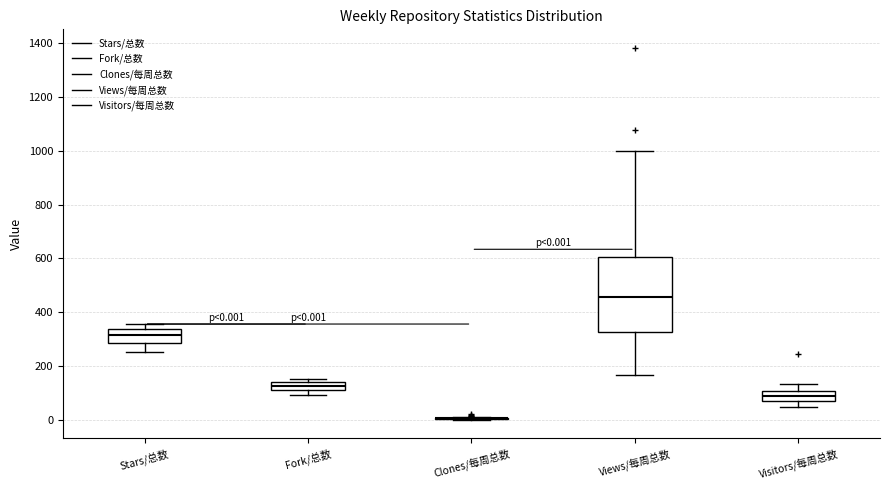

Which box is the tallest, from its lower edge to its upper edge?

Views/每周总数